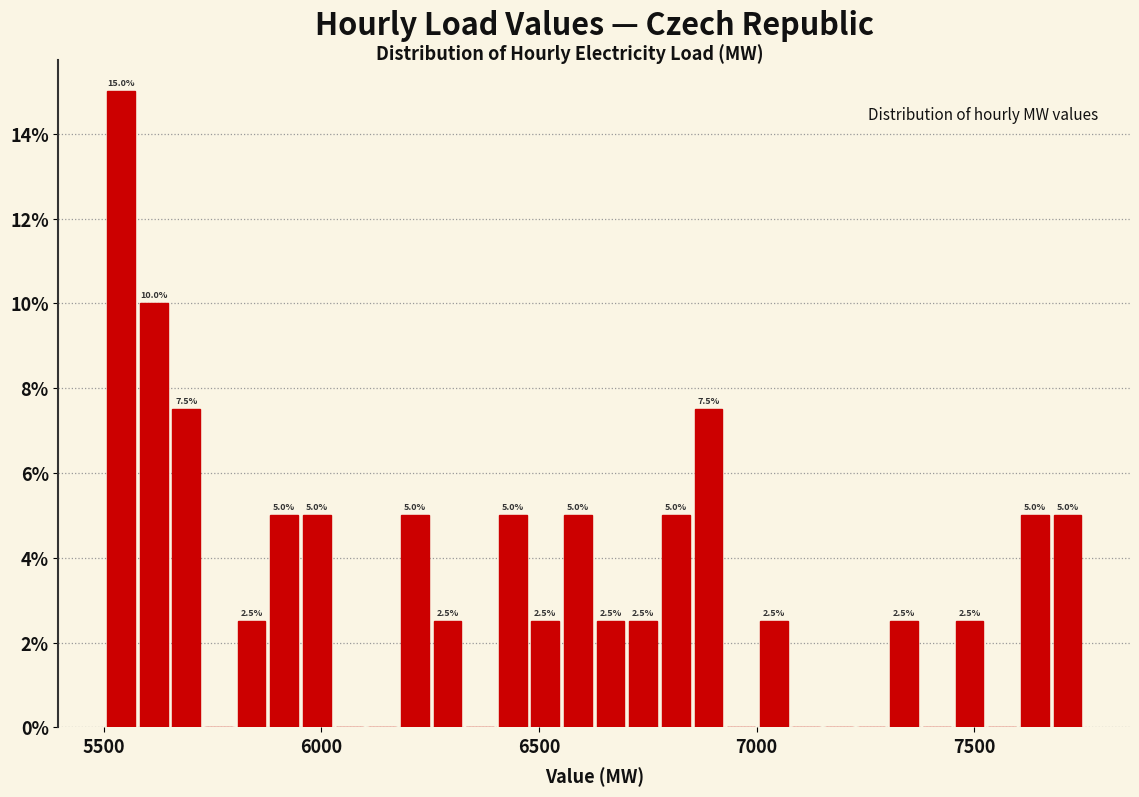

Around what value on the x-axis is the tallest bar? Give the approximate position of its centre, as read against the axis.

5550